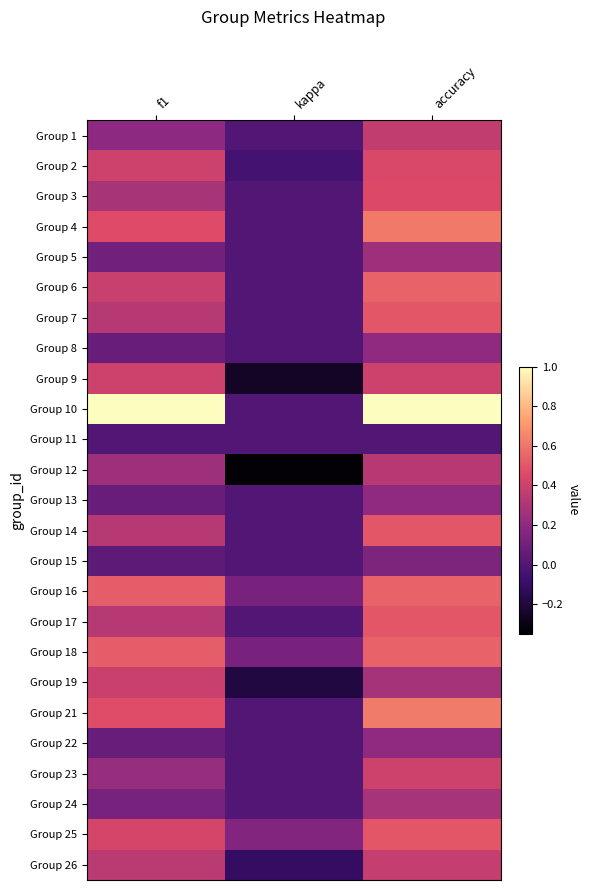

Reading right to left, list all the values displayed in this chart.

Group 1: accuracy=0.4	kappa=0.0	f1=0.2
Group 2: accuracy=0.4	kappa=-0.0	f1=0.4
Group 3: accuracy=0.5	kappa=0.0	f1=0.3
Group 4: accuracy=0.6	kappa=0.0	f1=0.5
Group 5: accuracy=0.2	kappa=0.0	f1=0.1
Group 6: accuracy=0.5	kappa=0.0	f1=0.4
Group 7: accuracy=0.5	kappa=0.0	f1=0.3
Group 8: accuracy=0.2	kappa=0.0	f1=0.1
Group 9: accuracy=0.4	kappa=-0.2	f1=0.4
Group 10: accuracy=1.0	kappa=0.0	f1=1.0
Group 11: accuracy=0.0	kappa=0.0	f1=0.0
Group 12: accuracy=0.3	kappa=-0.3	f1=0.2
Group 13: accuracy=0.2	kappa=0.0	f1=0.1
Group 14: accuracy=0.5	kappa=0.0	f1=0.3
Group 15: accuracy=0.1	kappa=0.0	f1=0.0
Group 16: accuracy=0.5	kappa=0.1	f1=0.5
Group 17: accuracy=0.5	kappa=0.0	f1=0.3
Group 18: accuracy=0.5	kappa=0.1	f1=0.5
Group 19: accuracy=0.3	kappa=-0.2	f1=0.4
Group 21: accuracy=0.6	kappa=0.0	f1=0.5
Group 22: accuracy=0.2	kappa=0.0	f1=0.1
Group 23: accuracy=0.4	kappa=0.0	f1=0.2
Group 24: accuracy=0.3	kappa=0.0	f1=0.1
Group 25: accuracy=0.5	kappa=0.2	f1=0.4
Group 26: accuracy=0.4	kappa=-0.1	f1=0.3